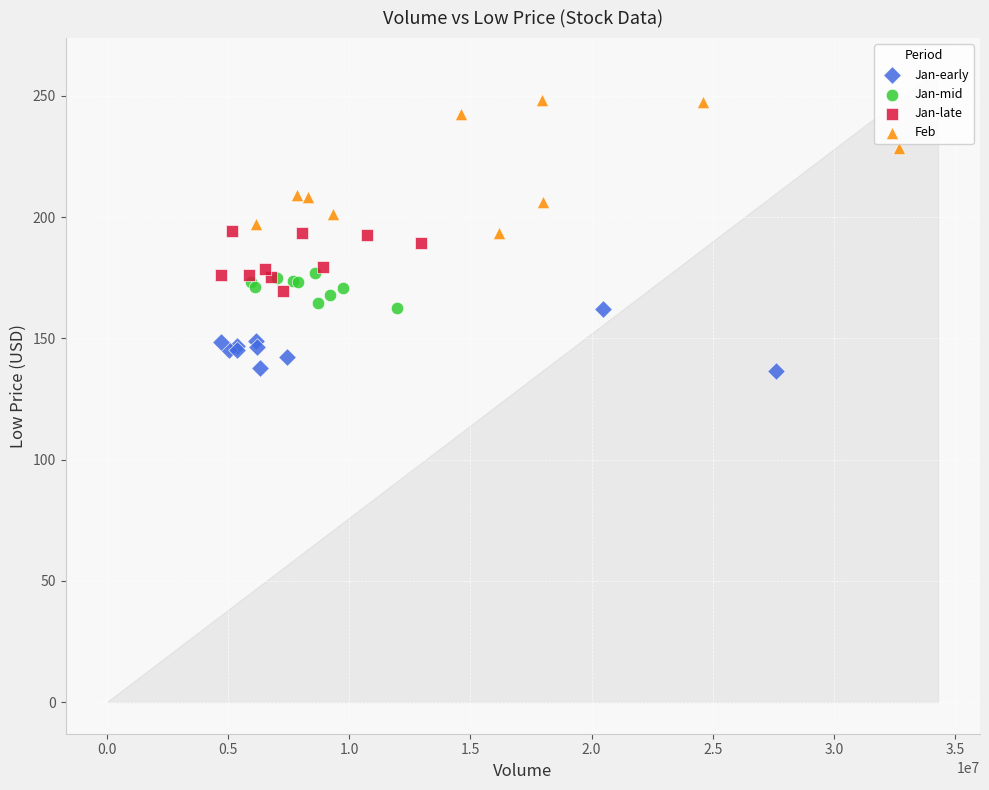

Which series contains the highest Y value?

Feb